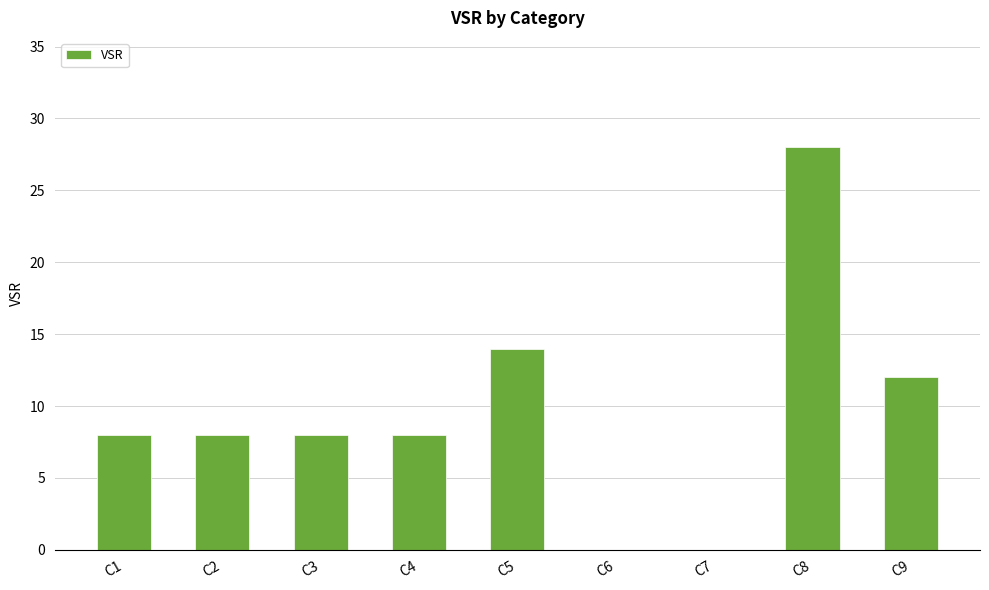

True or false: the data shows 17 at C6.

False